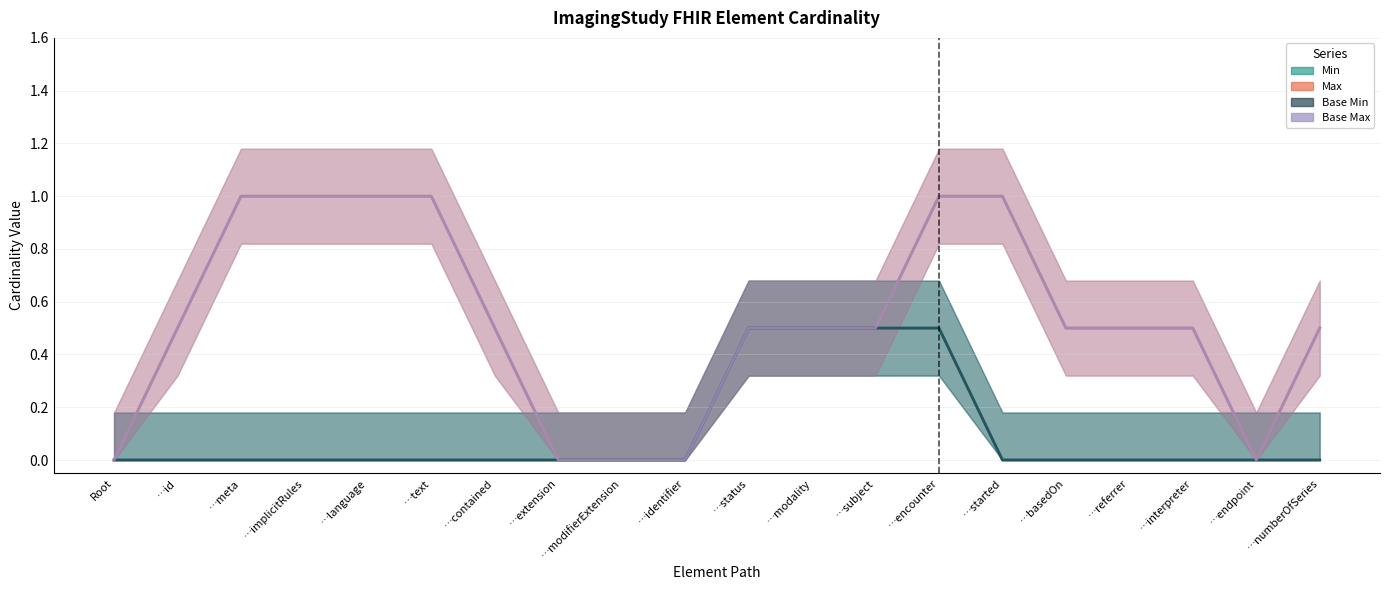

Which series has the largest total across all categories?

Max